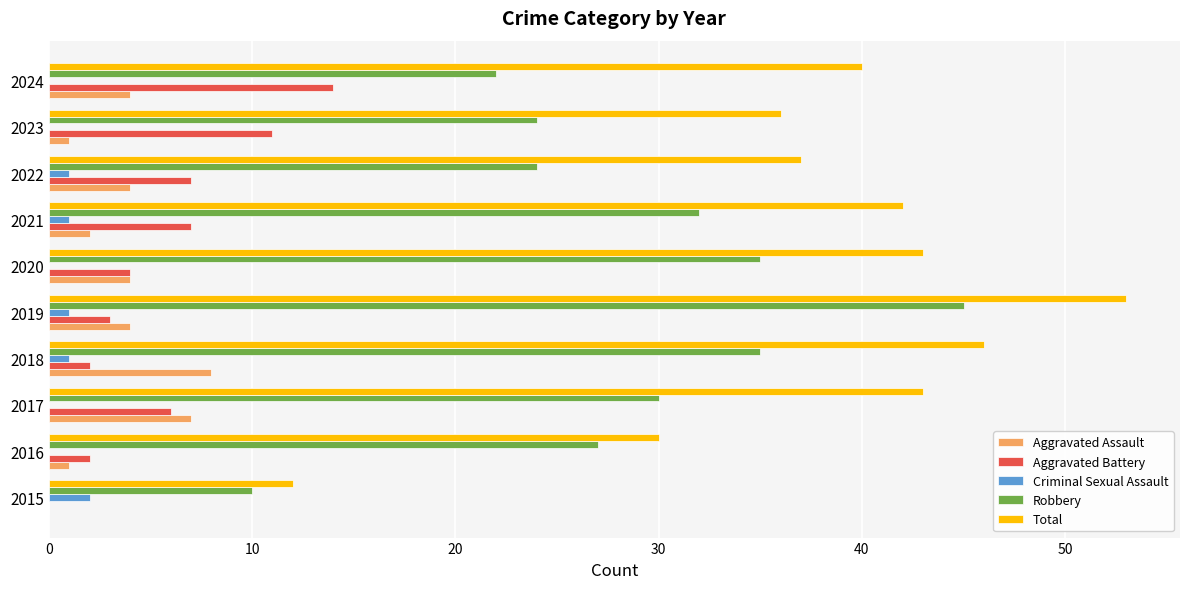

At which category is the sum across all series the highest?

2019